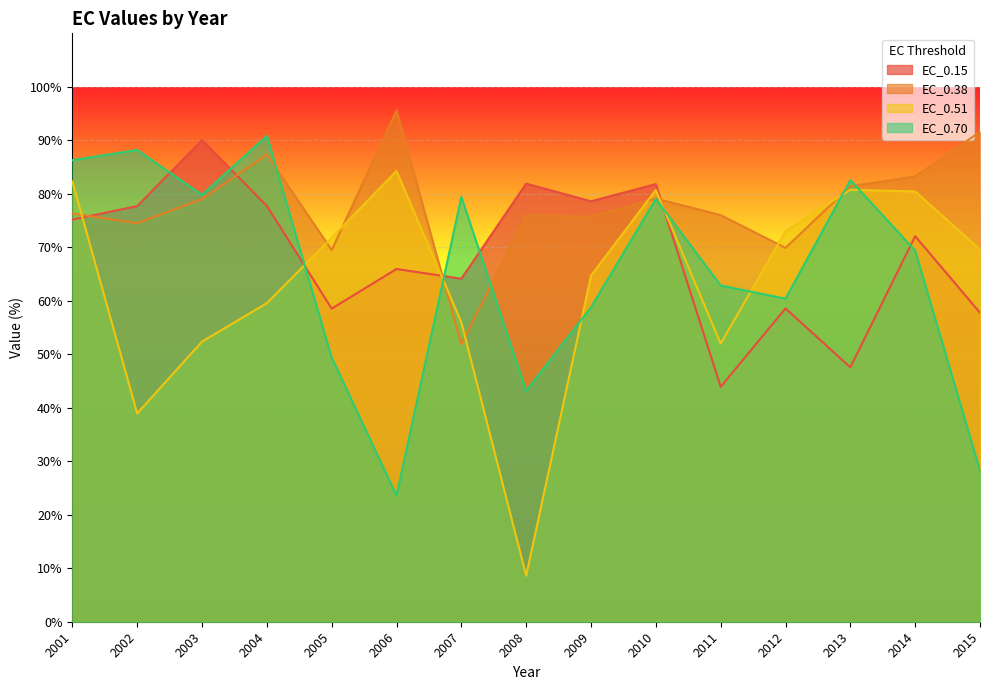

In EC_0.38, how many points are lower than both neighbors (excluding endpoints)?

5